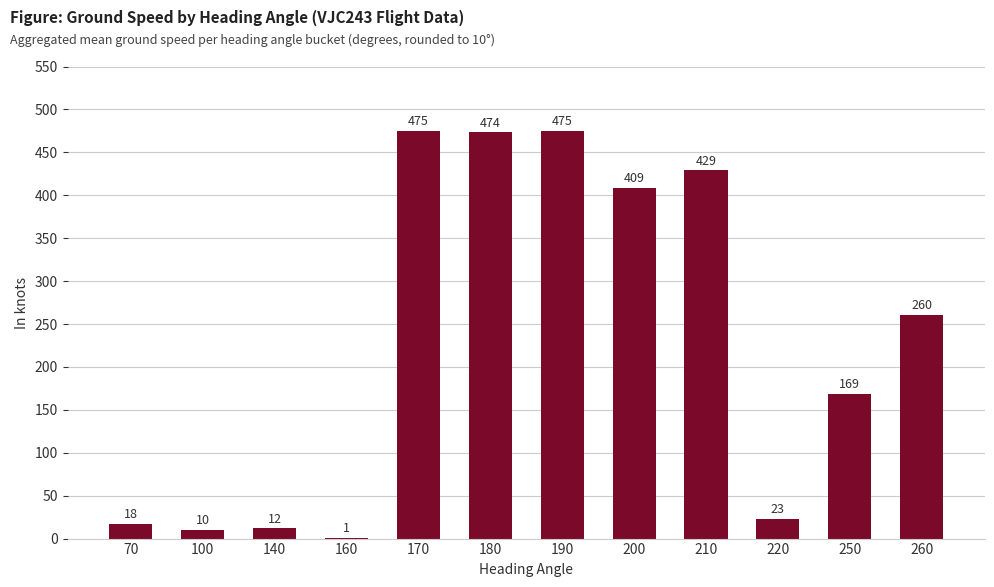

What is the approximate value at 180?

473.5